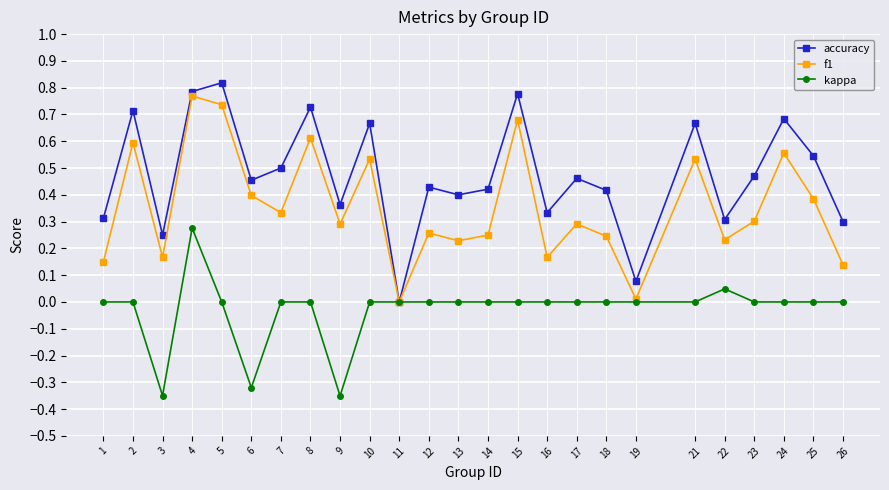

At which category does f1 reach its first local peak?

2